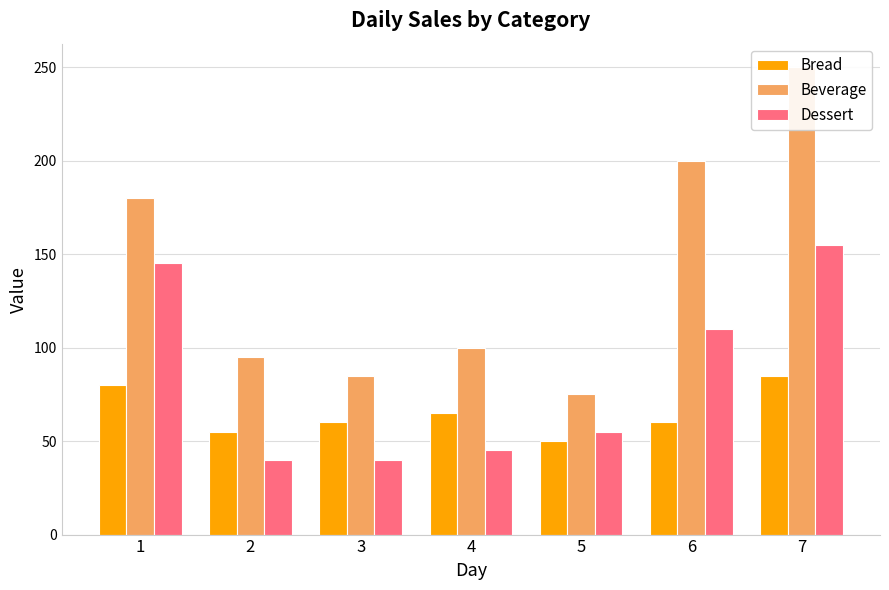

What is the approximate value of Dessert at 7?

155